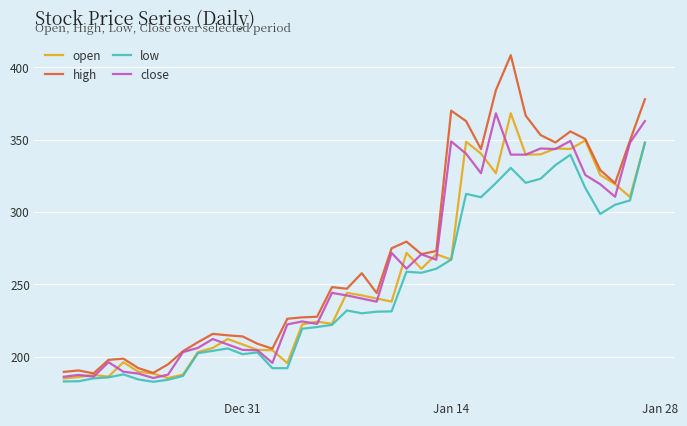

What is the maximum value shown in the chart?

408.4